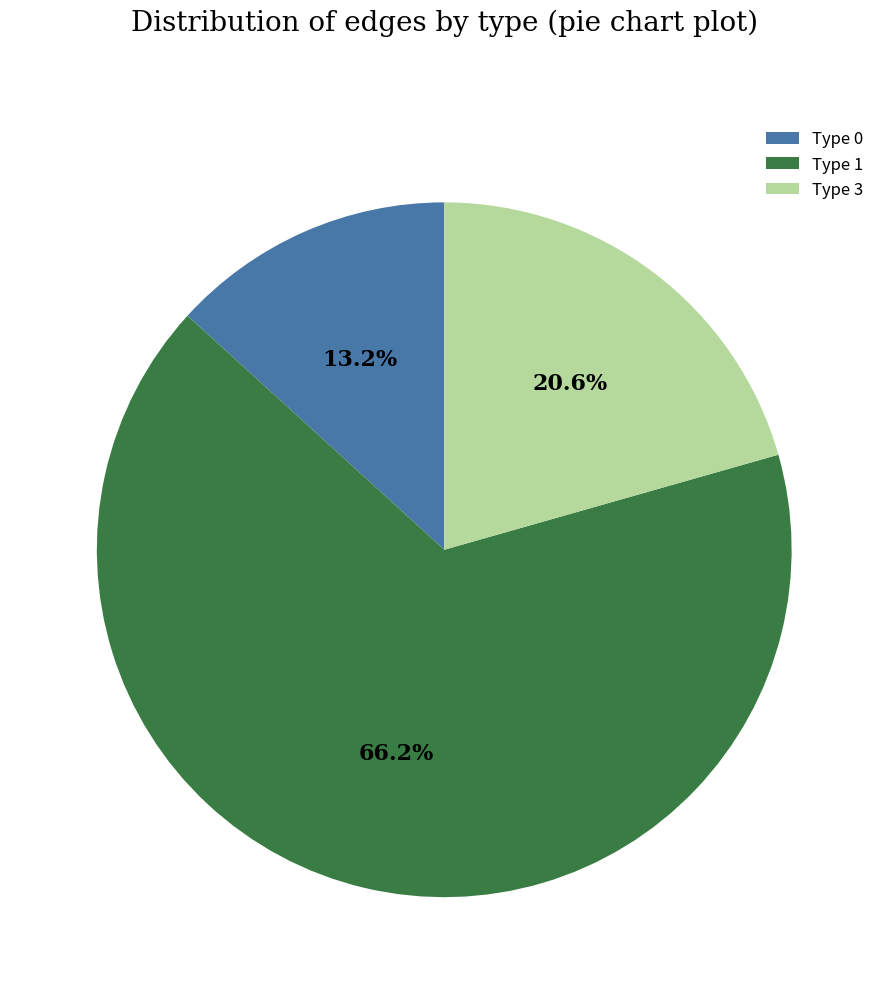

What is the majority slice?

Type 1